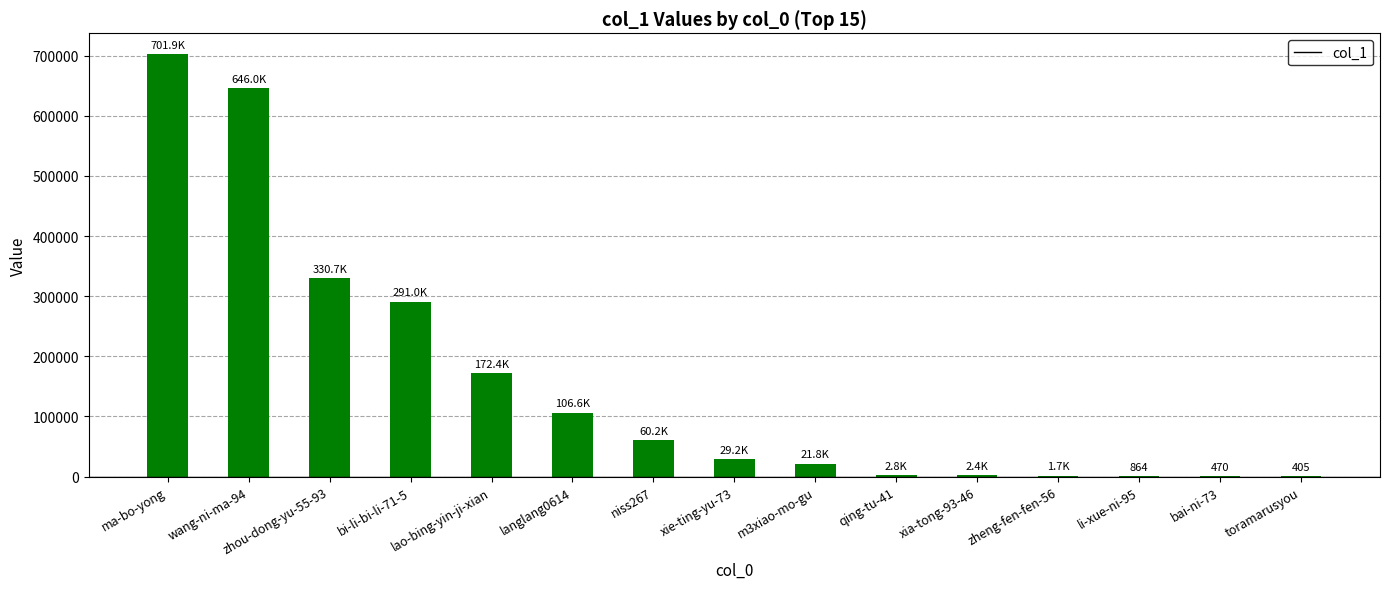

True or false: the data shows 301375 at ma-bo-yong.

False